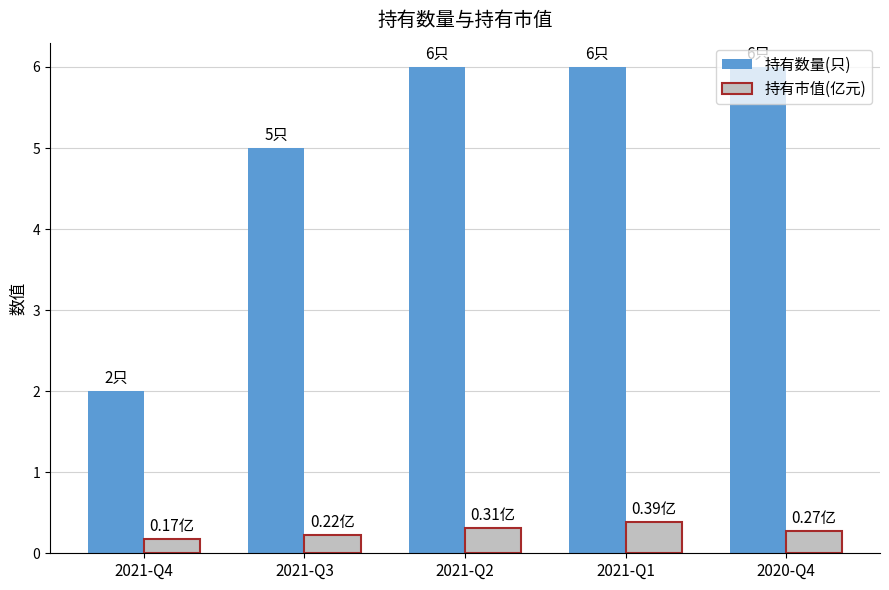

What is the label of the 5th bar from the right?

2021-Q4